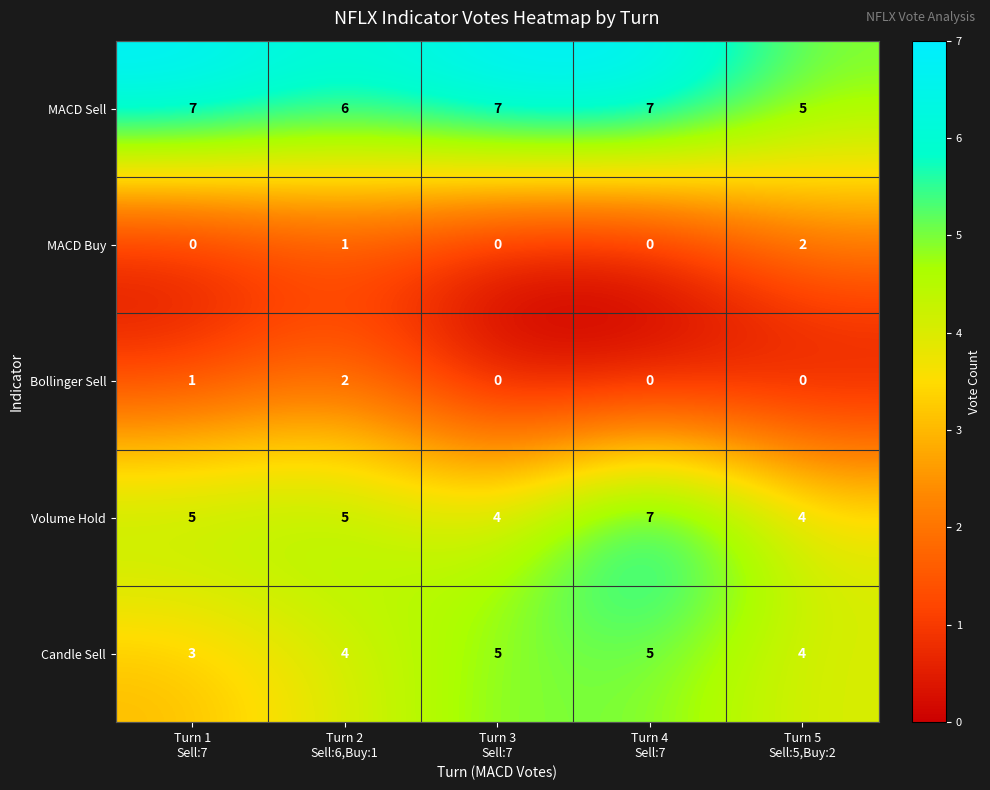

Count the number of data series in this chart.

5